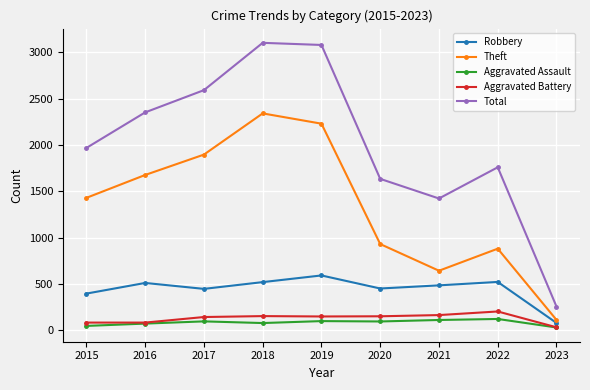

Which series has the widest spread of values?

Total